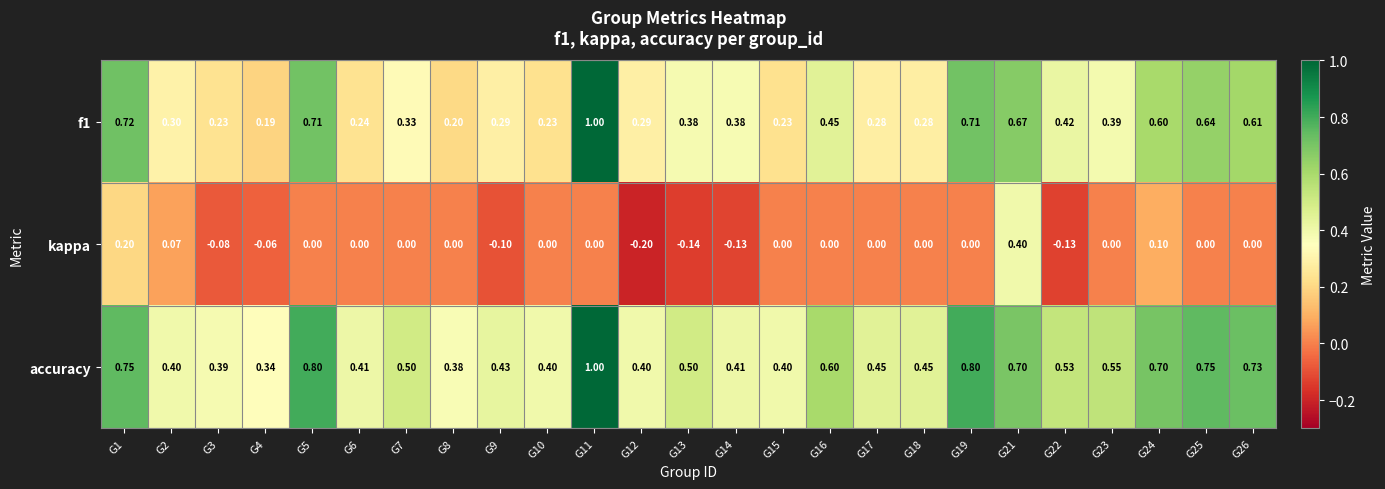

Is the value of kappa at G10 greater than the value of f1 at G18?

No